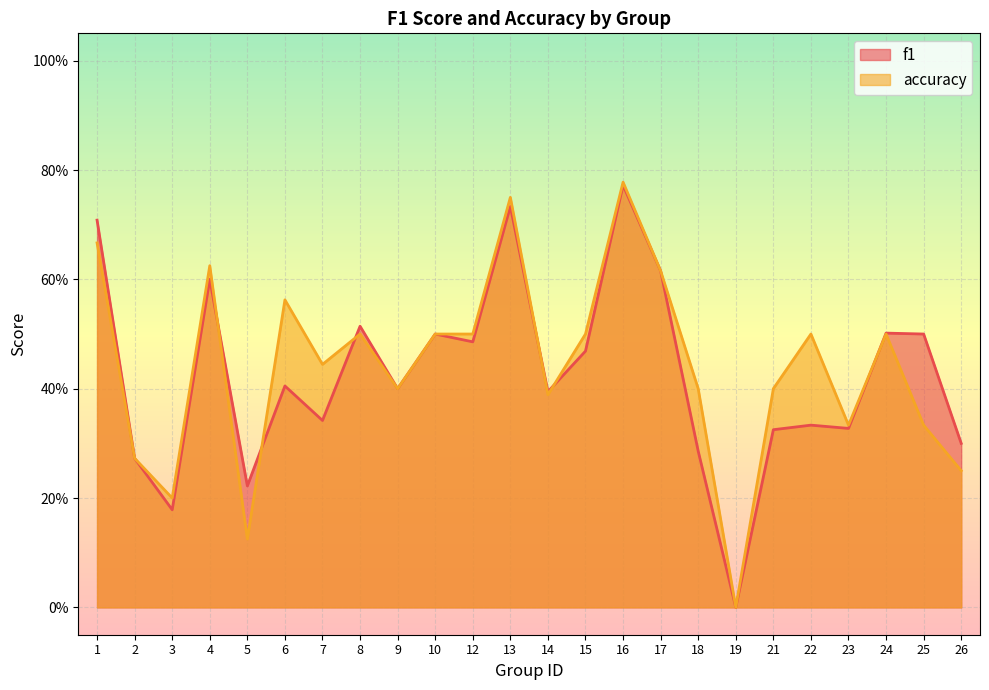

Where is the first local maximum for accuracy?

4